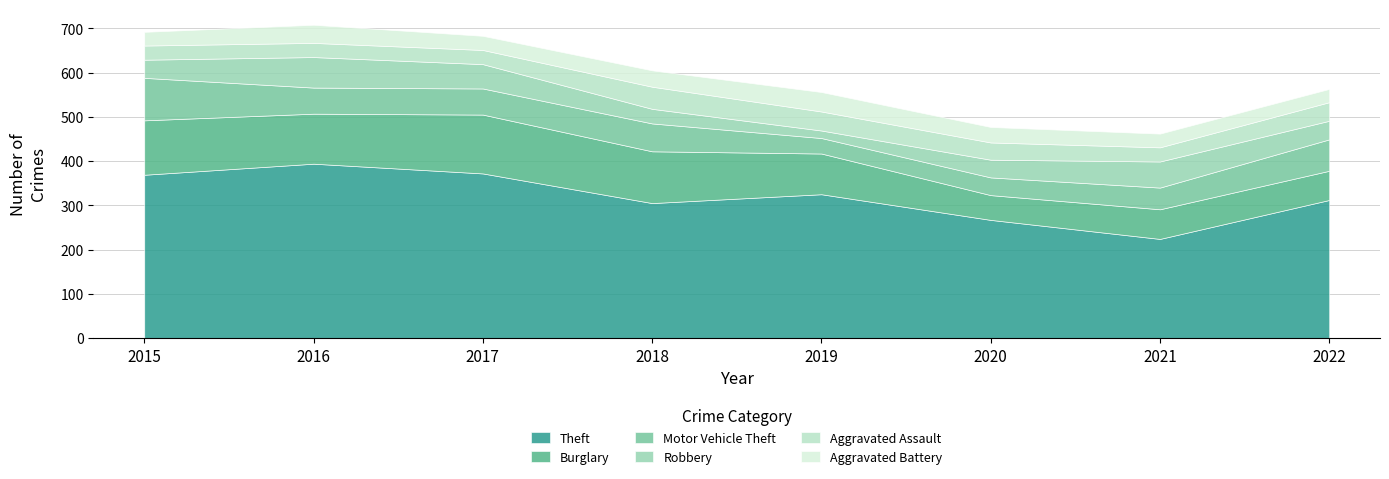

Between 2015 and 2020, which series saw the biggest shift?

Theft